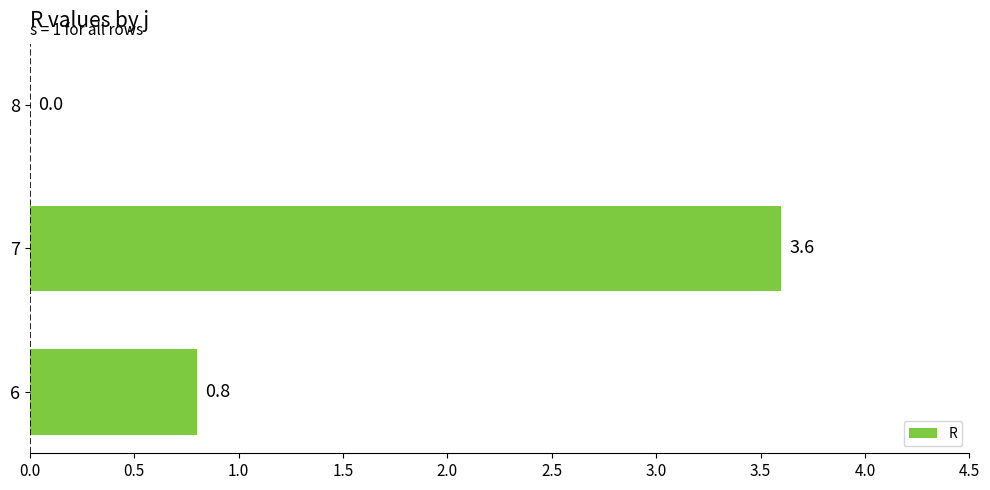

The chart shows a value of 0.0 at 8. True or false?

True